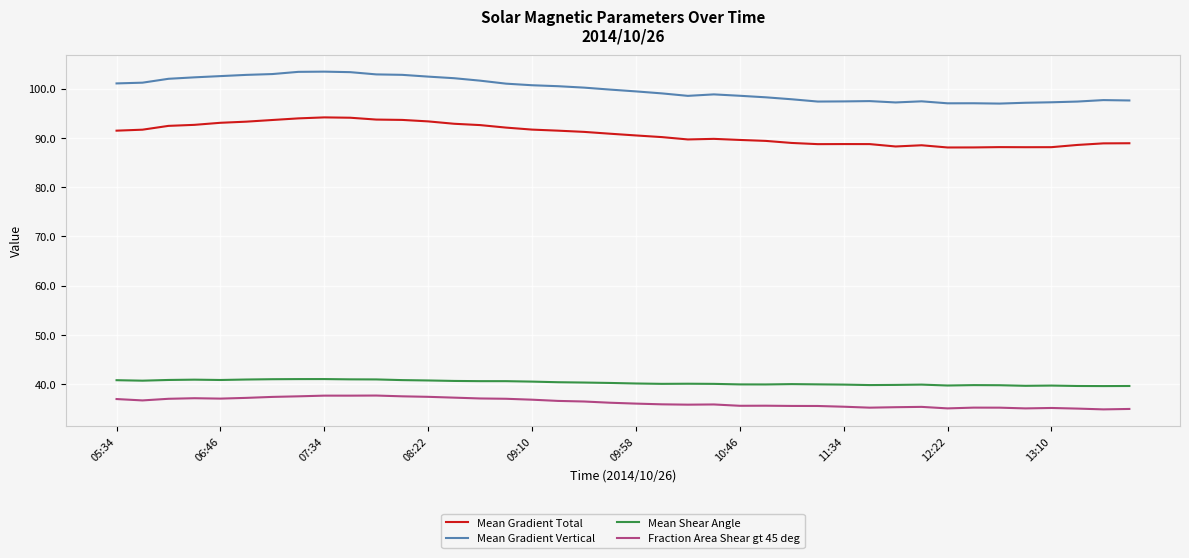

Does the chart display data point markers on the line(s)?

No